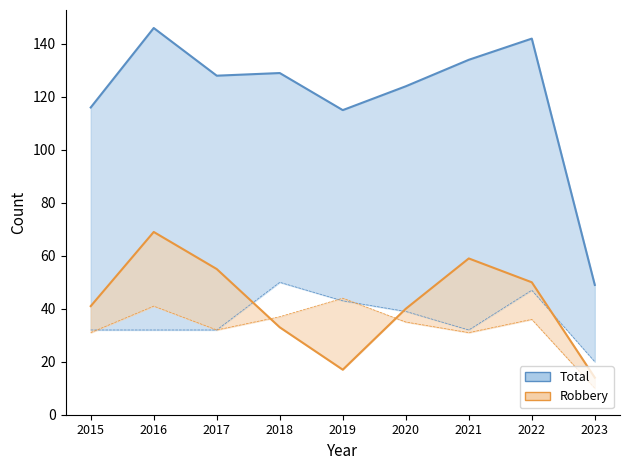

How many interior local peaks does the Total series have?

3